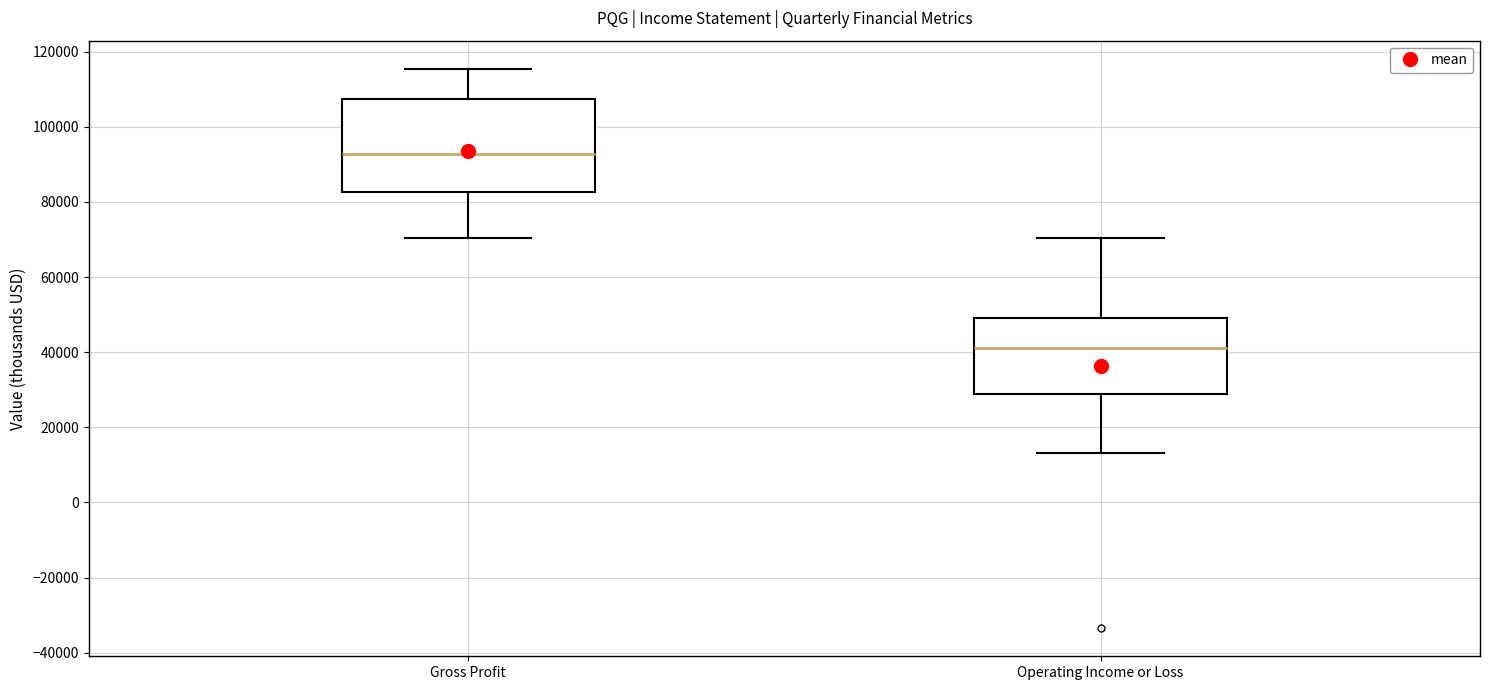

Reading left to right, read every box against the y-axis: the position of its median line, the range the box covers, and the ends of its whiskers. The values are not printed on the chart, so give them approximately, as read against the axis.

Gross Profit: median 92000, box 82000 to 108000, whiskers 70000 to 116000
Operating Income or Loss: median 42000, box 28000 to 50000, whiskers 14000 to 70000